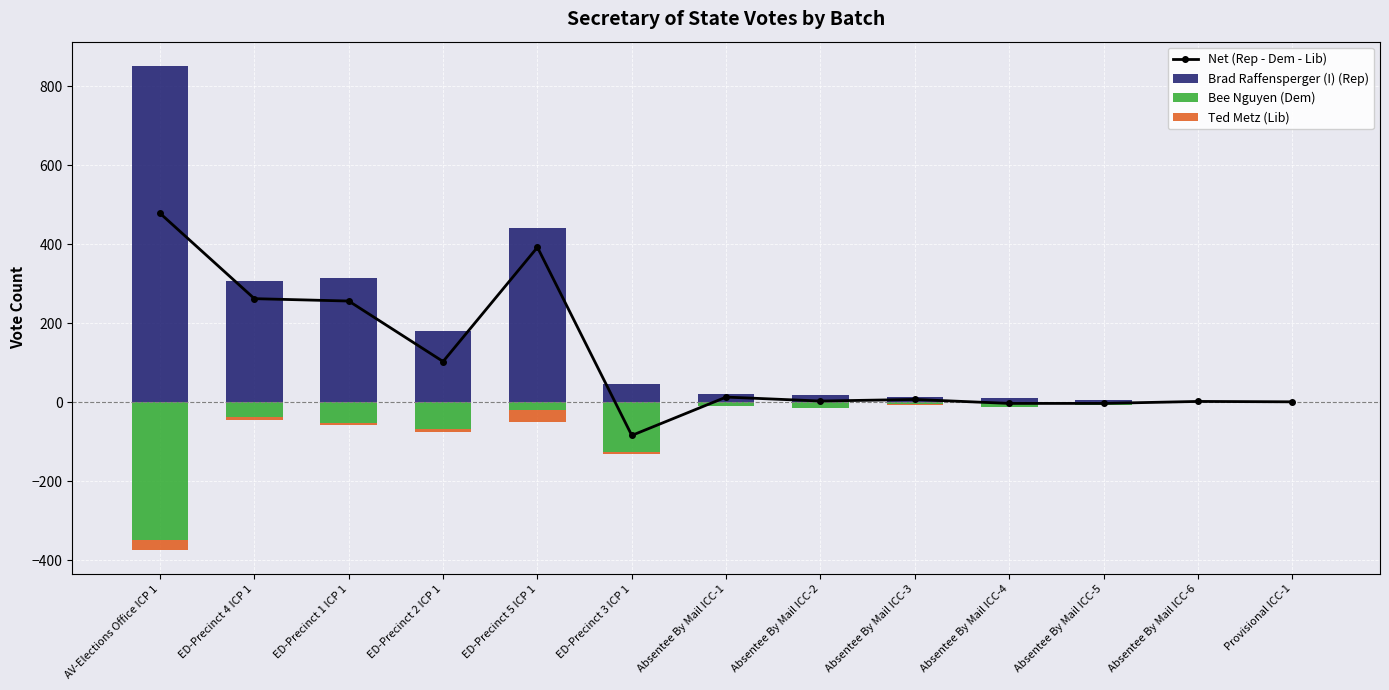

At which label does Brad Raffensperger (I) (Rep) first exceed 22?

AV-Elections Office ICP 1